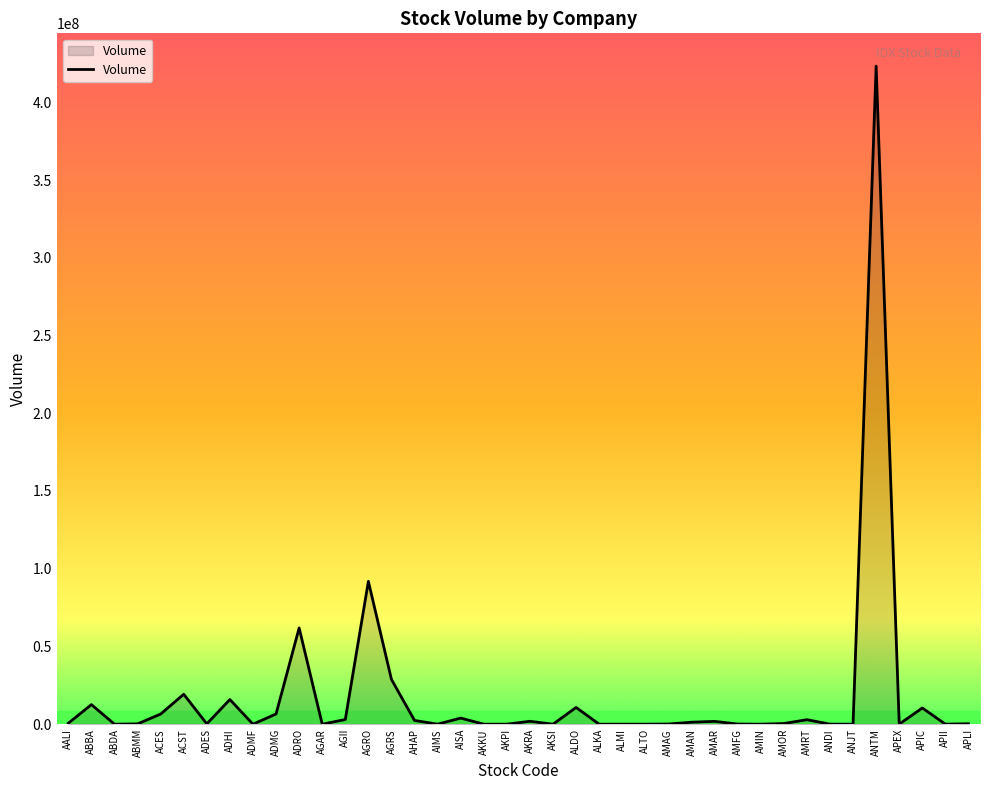

Approximately how many times larger is the value at ADHI compared to AGRS?

0.6